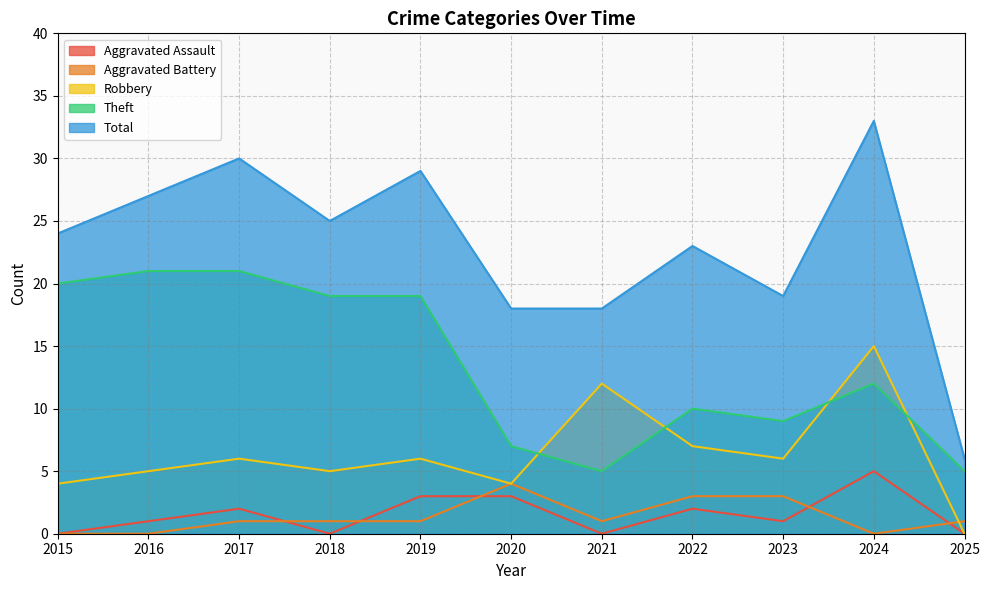

Read the Aggravated Battery value at 2018.

1